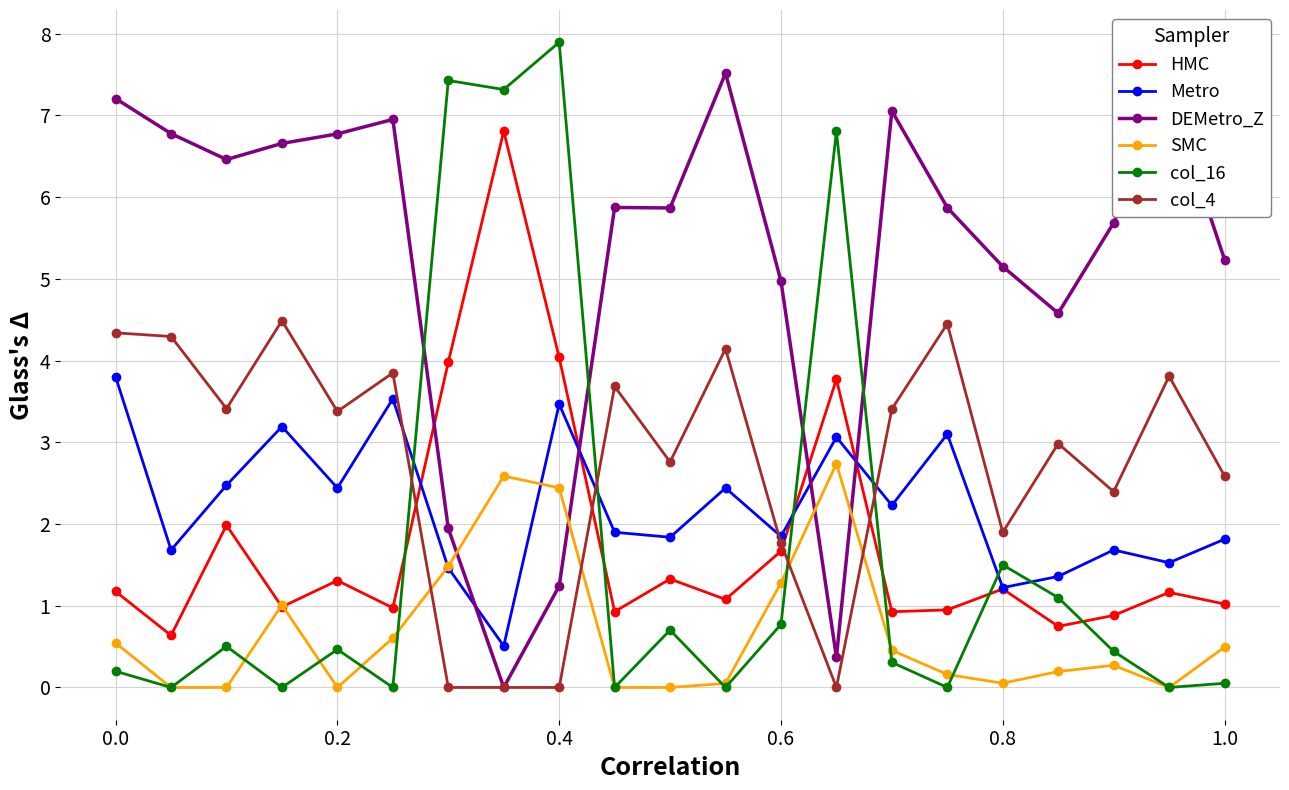

List the series in order of their peak value, highest first.

col_16, DEMetro_Z, HMC, col_4, Metro, SMC